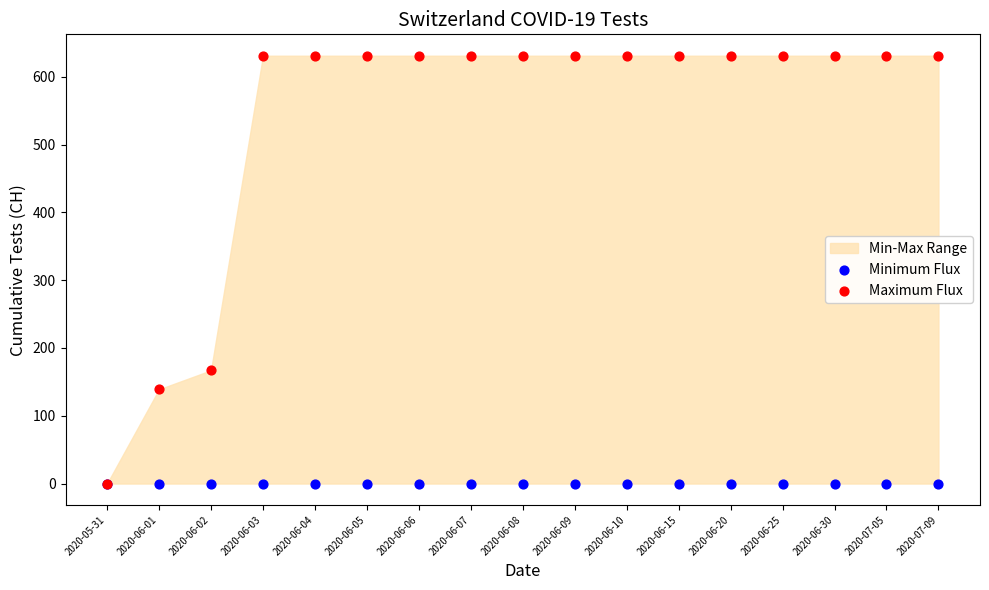

In the Maximum Flux series, what Y value is closest to 315?

167